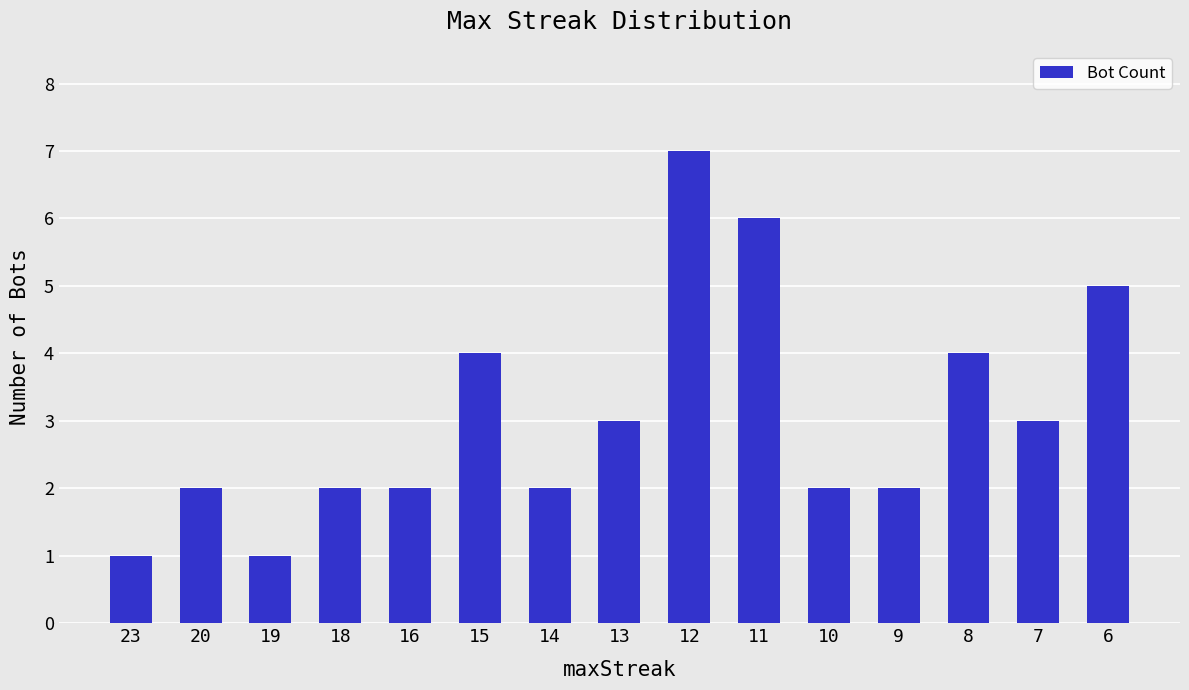

What is the value of the 15th bar from the left?

5